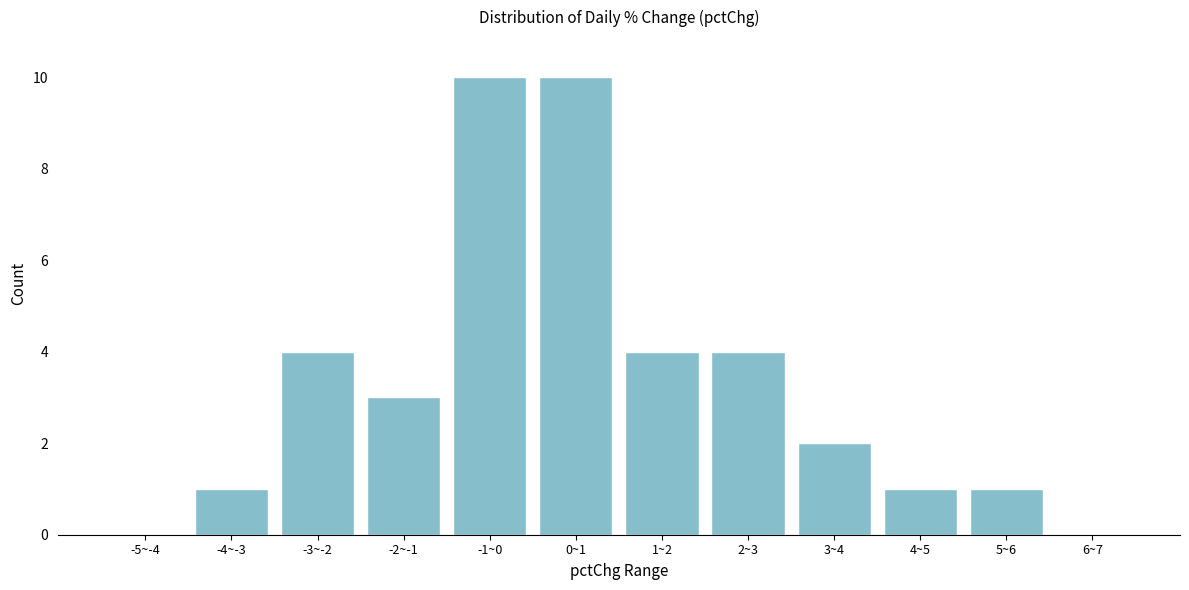

Reading left to right, extract all data points from this chart.

-5~-4=0	-4~-3=1	-3~-2=4	-2~-1=3	-1~0=10	0~1=10	1~2=4	2~3=4	3~4=2	4~5=1	5~6=1	6~7=0